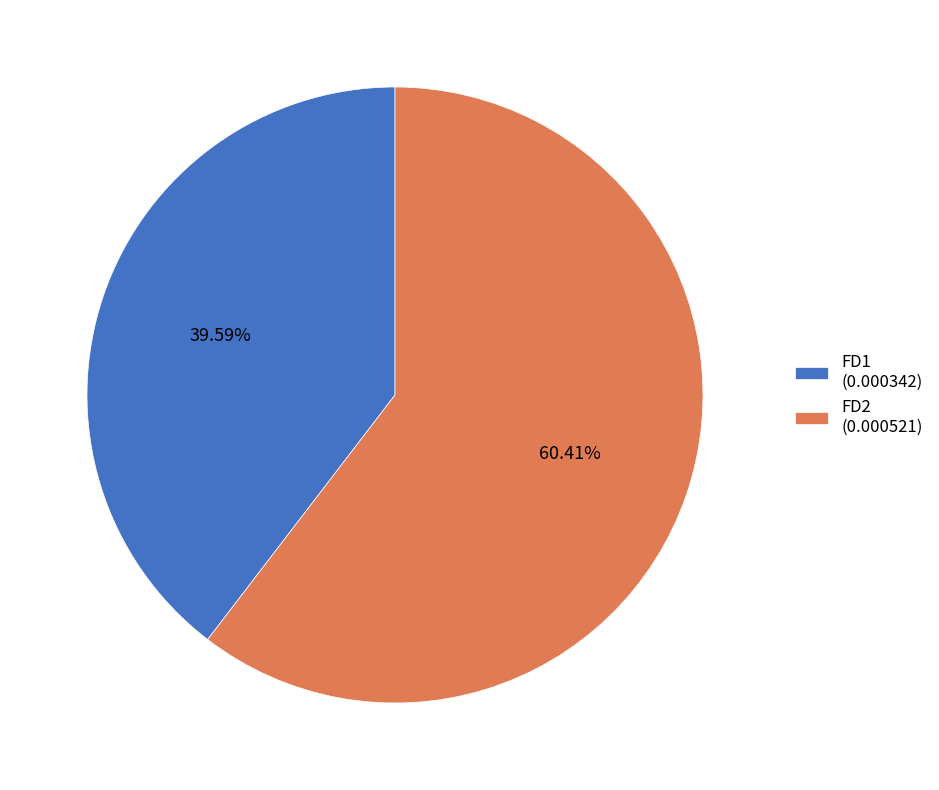

The FD2 slice represents 66% of the pie. True or false?

False